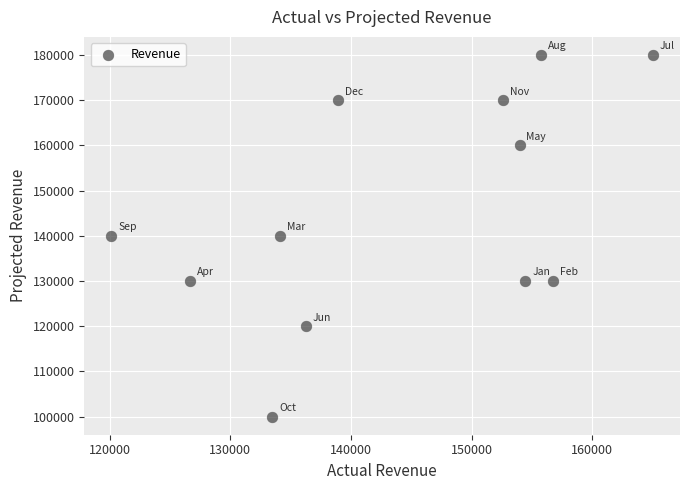

What is the range of X values (max minus min)?

44875